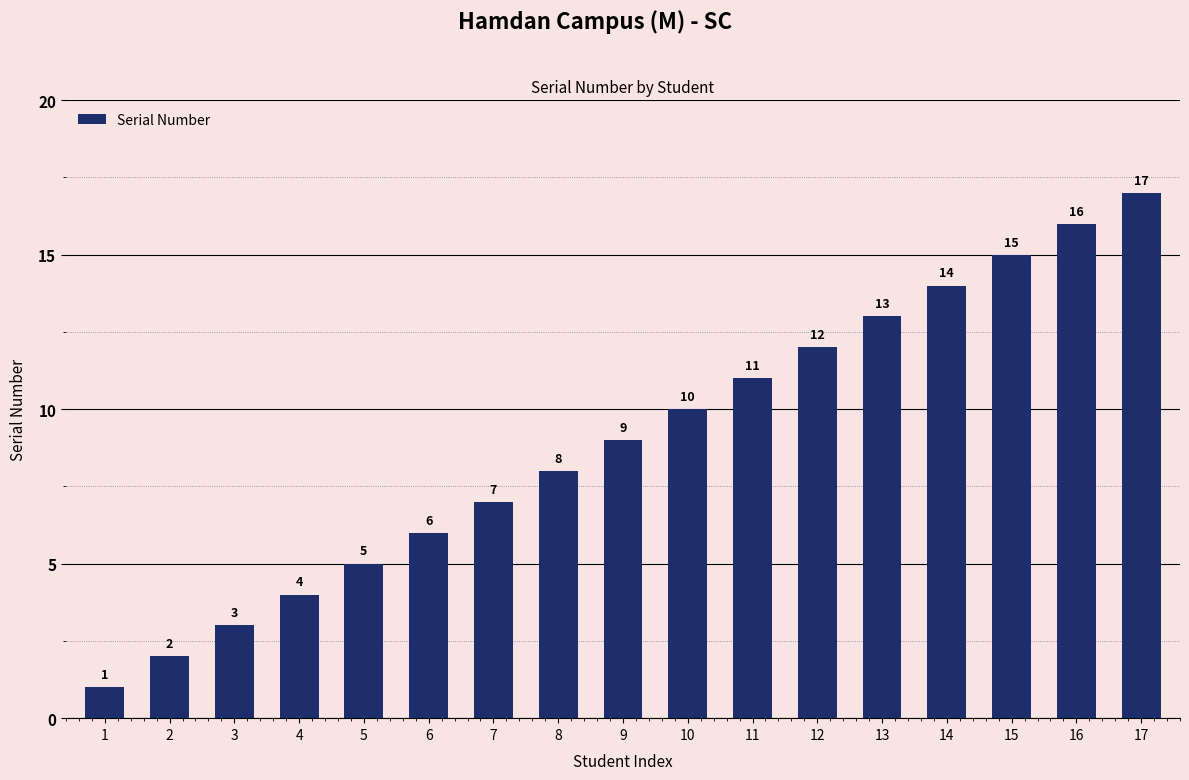

Rank the categories by value from highest to lowest.

17, 16, 15, 14, 13, 12, 11, 10, 9, 8, 7, 6, 5, 4, 3, 2, 1